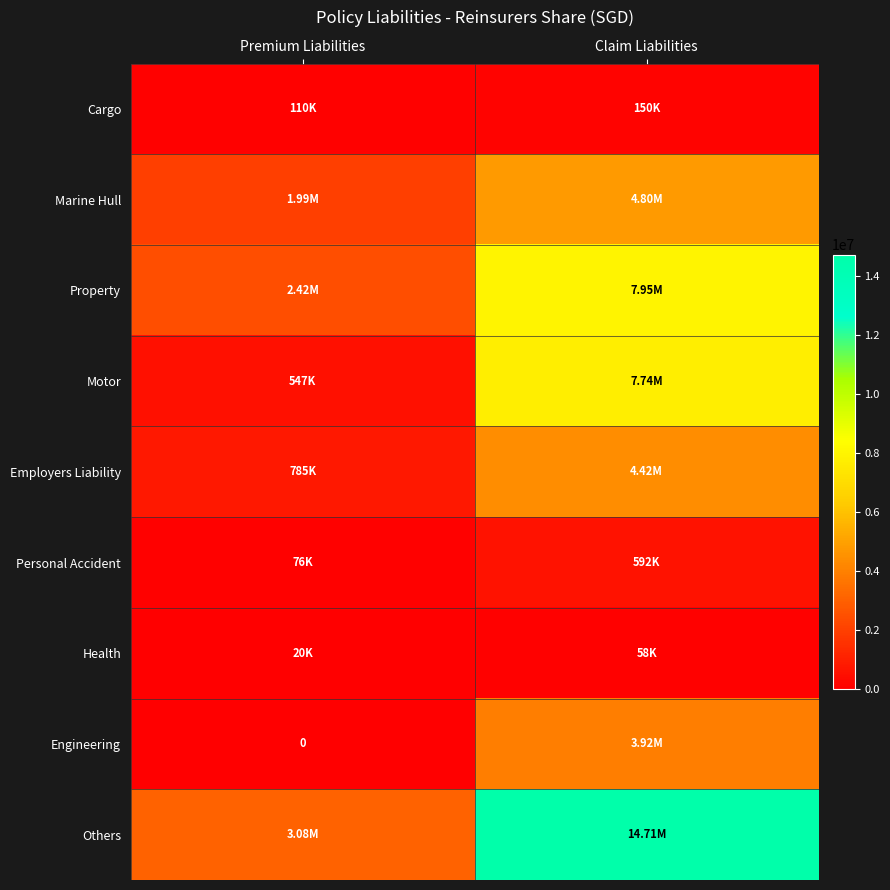

Is the value of Health at Premium Liabilities greater than the value of Motor at Claim Liabilities?

No